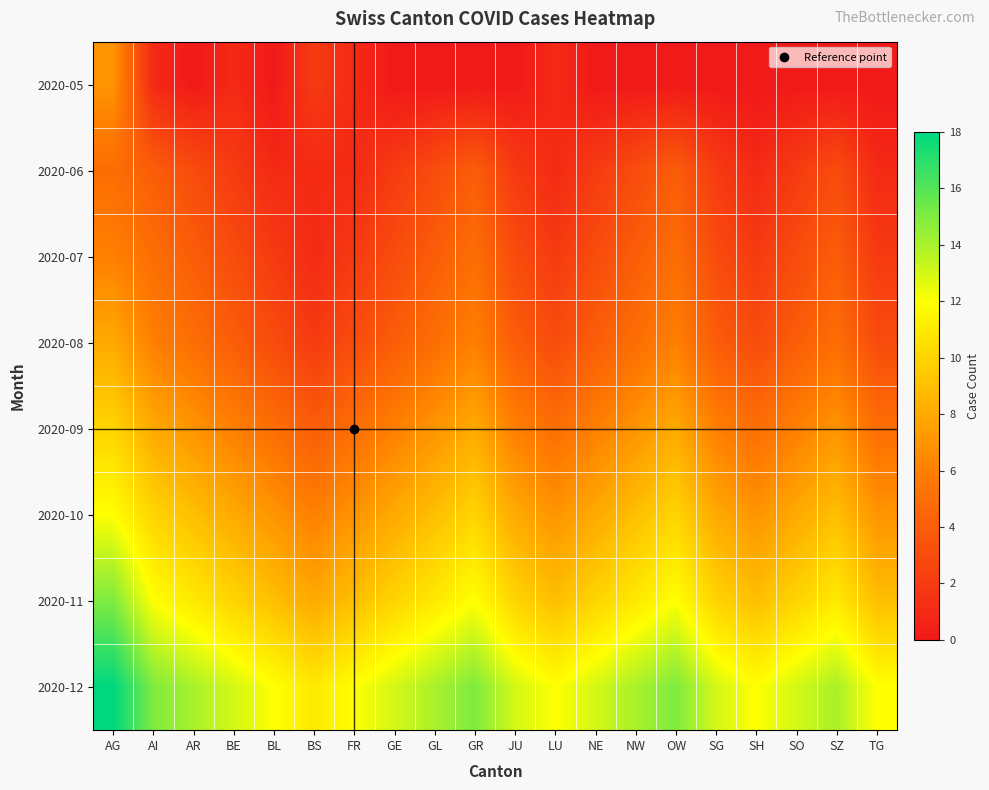

Reading left to right, what are all the values shown in this chart?

2020-05: AG=7	AI=1	AR=0	BE=1	BL=0	BS=2	FR=1	GE=0	GL=0	GR=0	JU=0	LU=1	NE=0	NW=0	OW=0	SG=0	SH=0	SO=0	SZ=0	TG=0
2020-06: AG=5	AI=4	AR=3	BE=2	BL=1	BS=1	FR=1	GE=2	GL=3	GR=4	JU=2	LU=1	NE=2	NW=3	OW=4	SG=2	SH=1	SO=2	SZ=3	TG=1
2020-07: AG=6	AI=5	AR=4	BE=3	BL=2	BS=1	FR=2	GE=3	GL=4	GR=5	JU=3	LU=2	NE=3	NW=4	OW=5	SG=3	SH=2	SO=3	SZ=4	TG=2
2020-08: AG=8	AI=6	AR=5	BE=4	BL=3	BS=2	FR=3	GE=4	GL=5	GR=6	JU=4	LU=3	NE=4	NW=5	OW=6	SG=4	SH=3	SO=4	SZ=5	TG=3
2020-09: AG=10	AI=8	AR=7	BE=6	BL=5	BS=4	FR=5	GE=6	GL=7	GR=8	JU=6	LU=5	NE=6	NW=7	OW=8	SG=6	SH=5	SO=6	SZ=7	TG=5
2020-10: AG=12	AI=10	AR=9	BE=8	BL=7	BS=6	FR=7	GE=8	GL=9	GR=10	JU=8	LU=7	NE=8	NW=9	OW=10	SG=8	SH=7	SO=8	SZ=9	TG=7
2020-11: AG=15	AI=12	AR=11	BE=10	BL=9	BS=8	FR=9	GE=10	GL=11	GR=12	JU=10	LU=9	NE=10	NW=11	OW=12	SG=10	SH=9	SO=10	SZ=11	TG=9
2020-12: AG=18	AI=15	AR=14	BE=13	BL=12	BS=11	FR=12	GE=13	GL=14	GR=15	JU=13	LU=12	NE=13	NW=14	OW=15	SG=13	SH=12	SO=13	SZ=14	TG=12